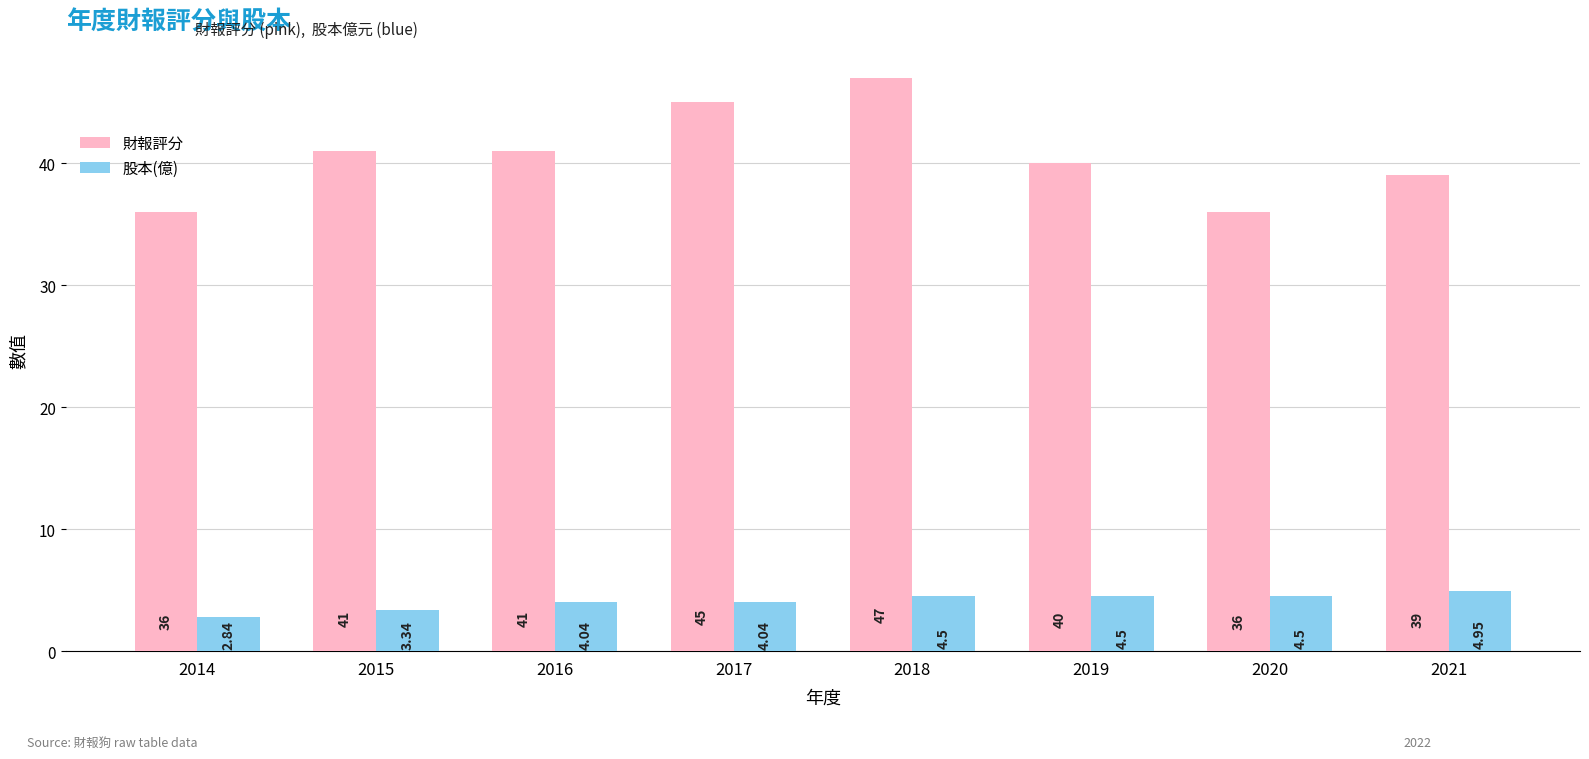

Rank the series by their maximum value, from lowest to highest.

股本(億), 財報評分